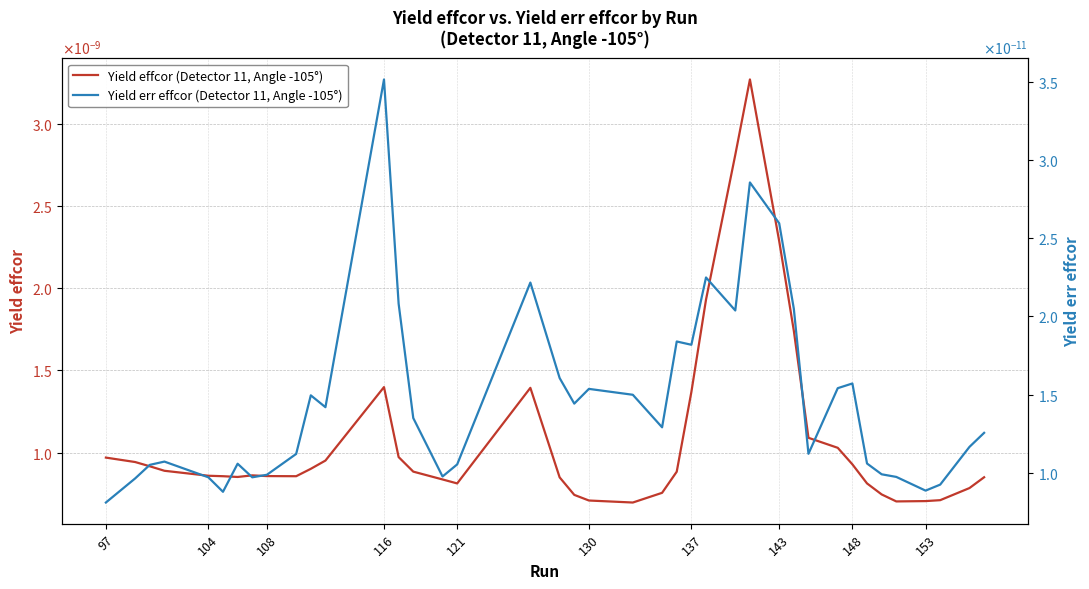

What are all the series names shown in the legend?

Yield effcor (Detector 11, Angle -105°), Yield err effcor (Detector 11, Angle -105°)